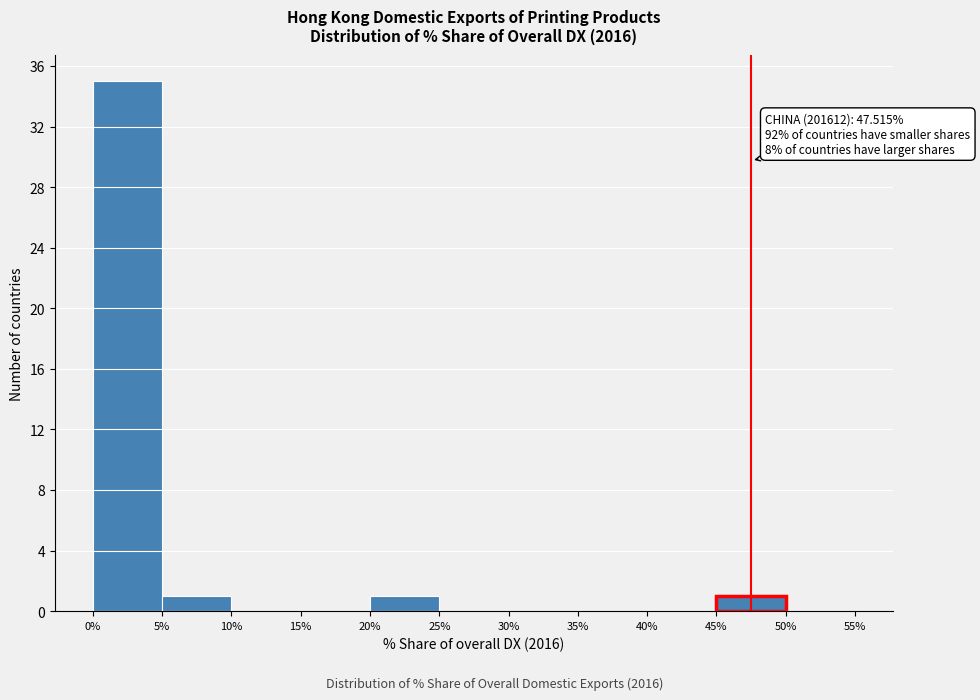

Over which range of the x-axis is the bar tallest?

0% to 5%